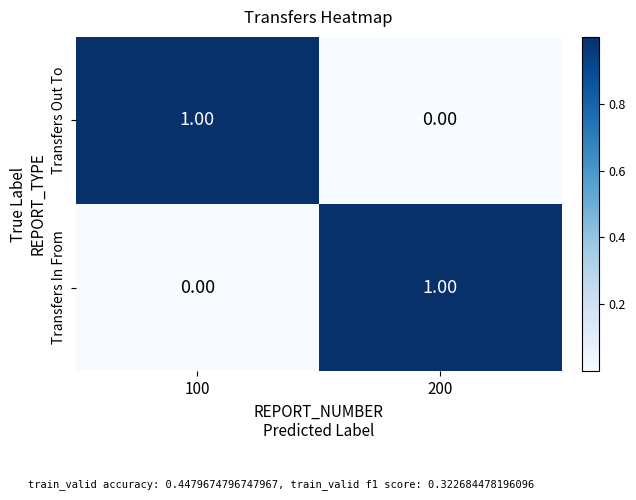

Rank the series at 200 from highest to lowest value.

Transfers In From, Transfers Out To